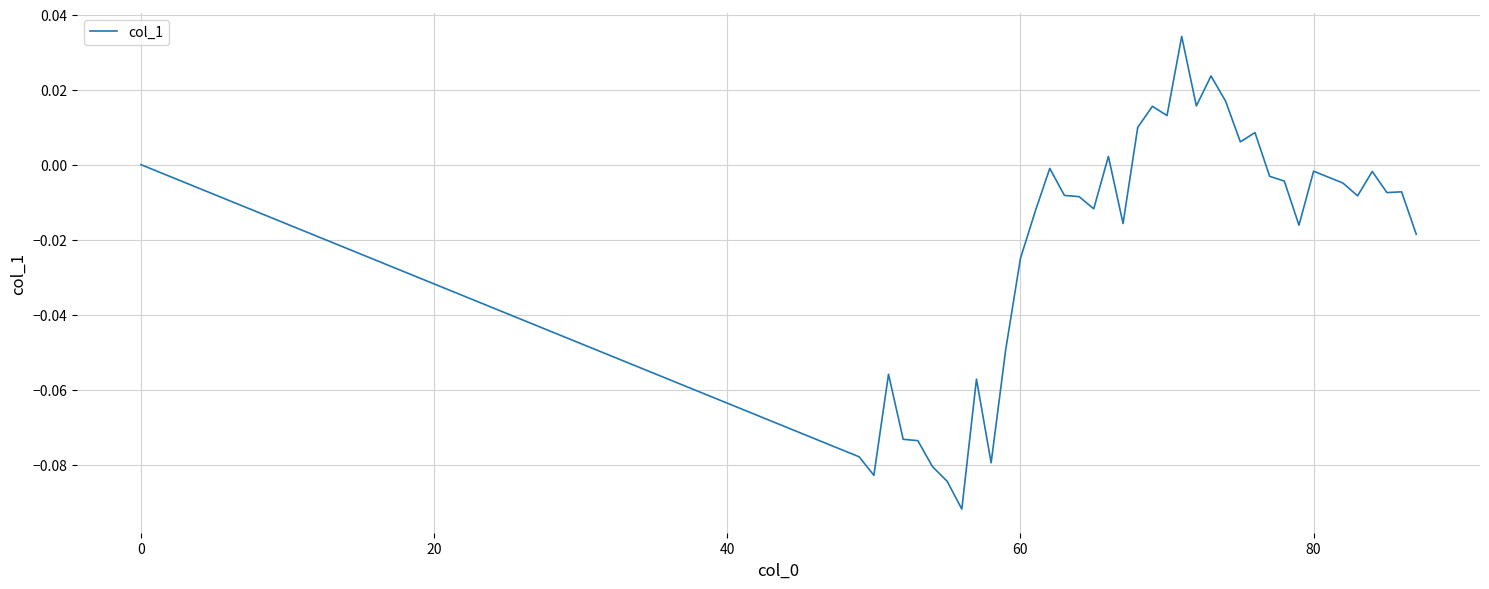

How many lines are shown in the chart?

1